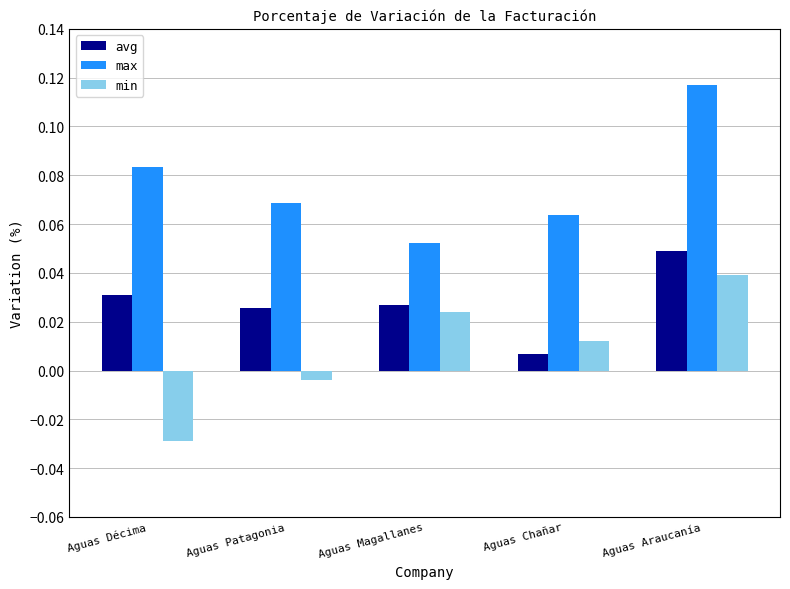

What is the label of the 1st bar from the right?

Aguas Araucanía